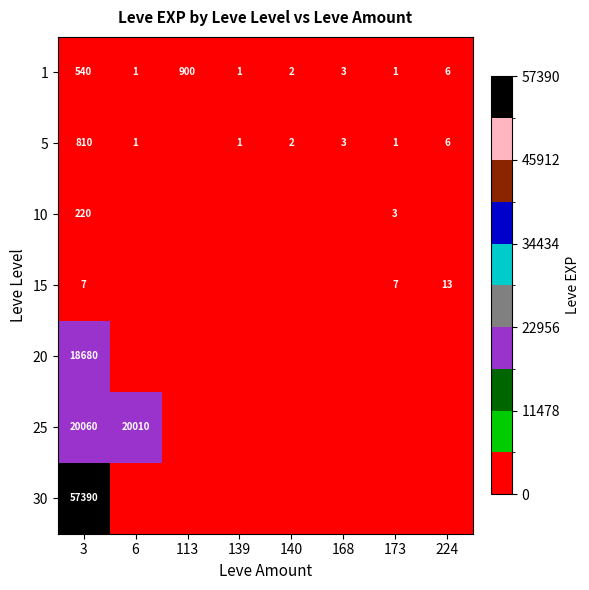

Rank the series at 3 from lowest to highest value.

15, 10, 1, 5, 20, 25, 30